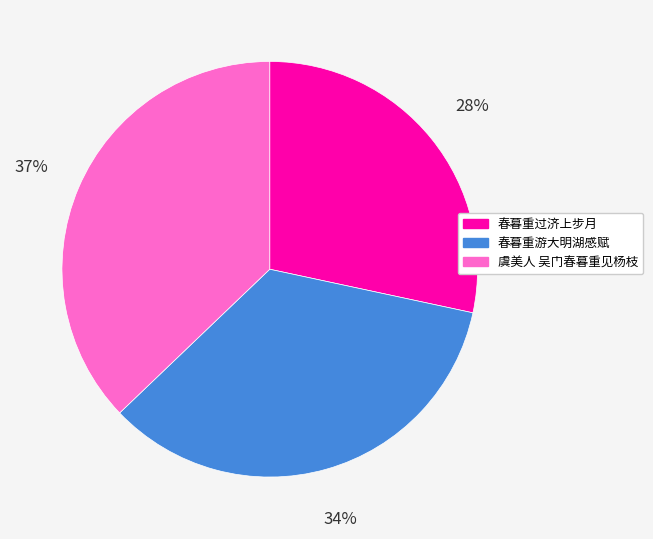

The 春暮重过济上步月 slice represents 28% of the pie. True or false?

True